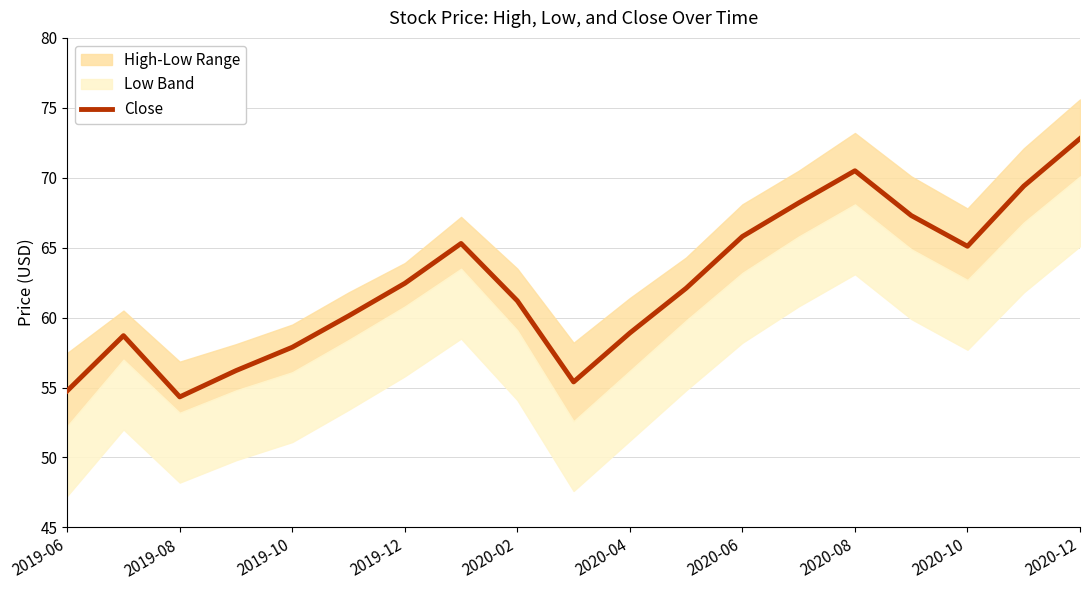

What is the lowest value of the Close series?

54.3